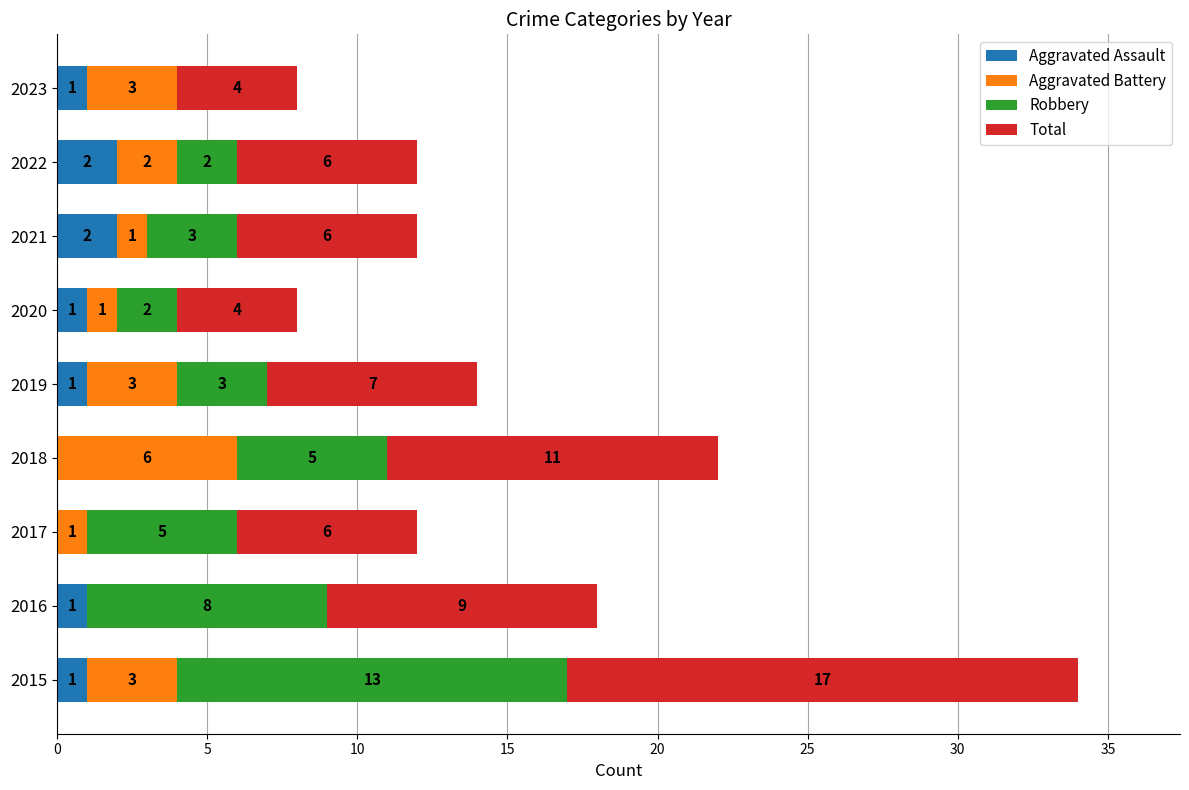

The Aggravated Assault series shows 0 at 2018. True or false?

True